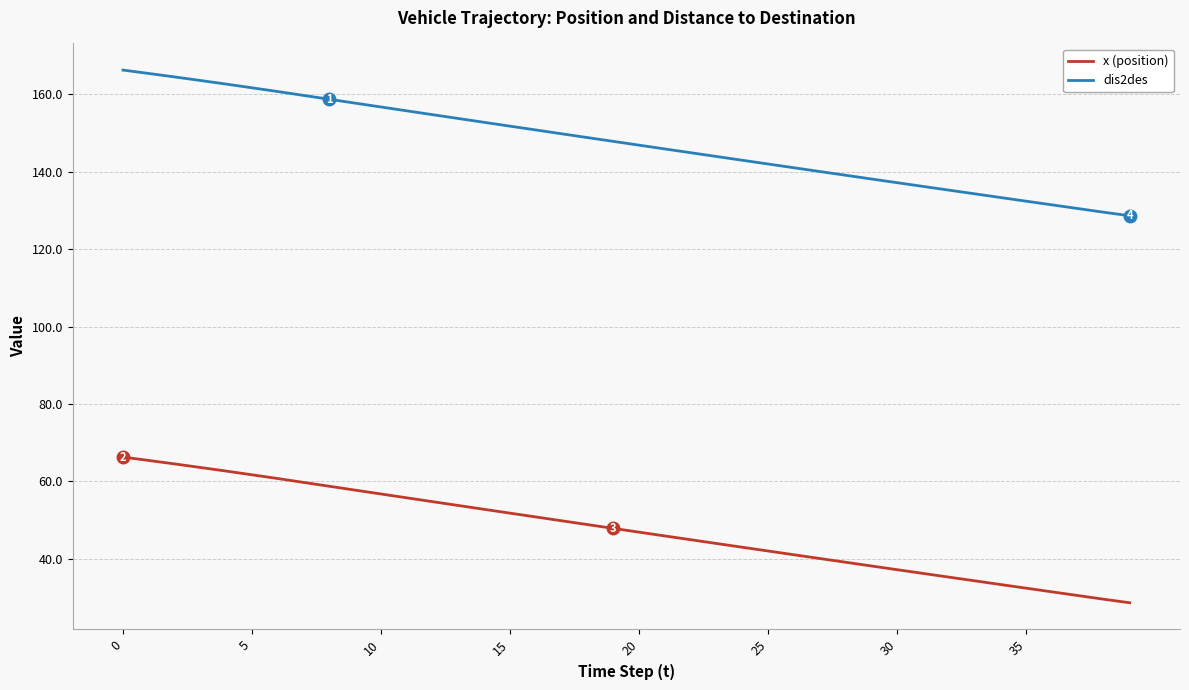

What is the highest value of the x (position) series?

66.3